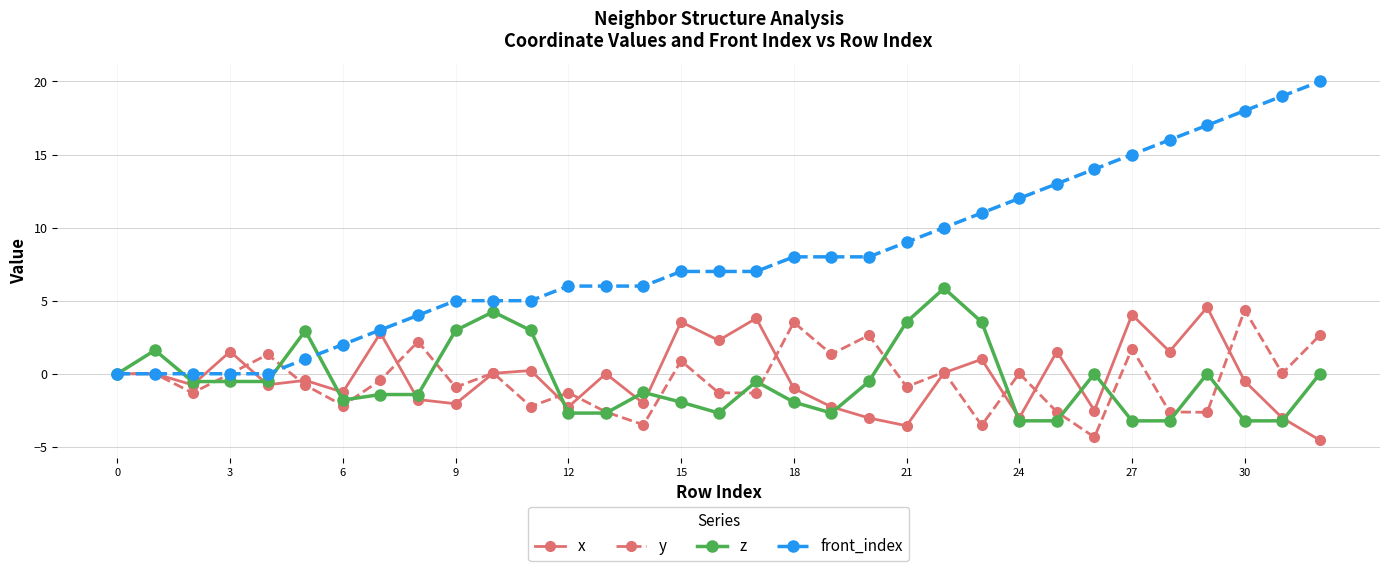

What is the value of the y point at the 15th from the left?

-3.5